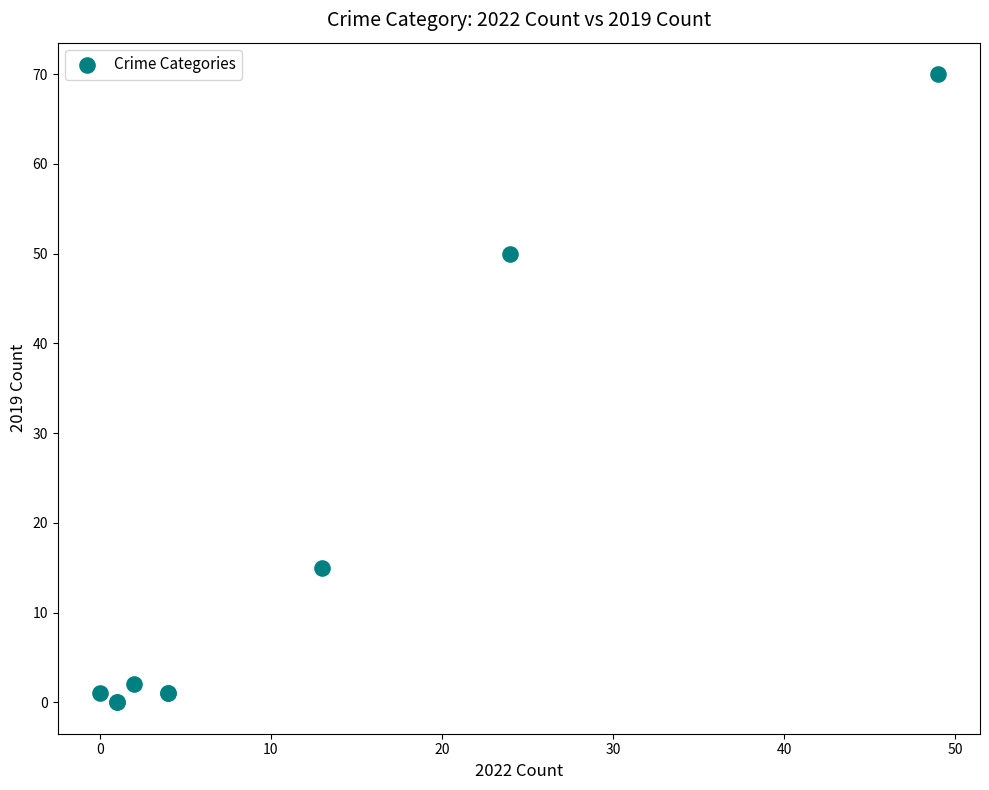

What Y value in the scatter plot is closest to 35?

50